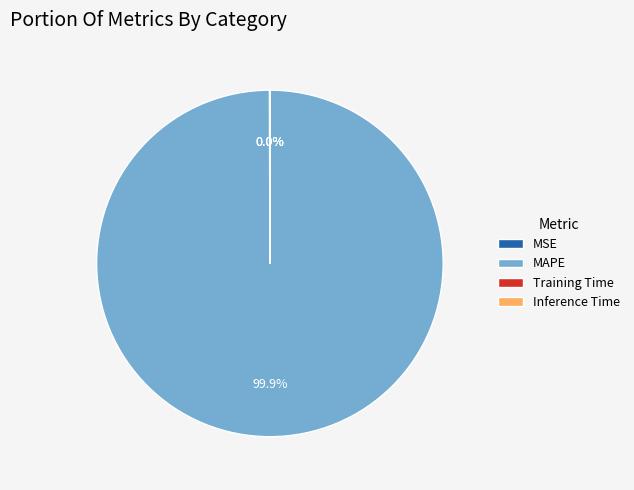

To the nearest percent, what is the difference between the largest and smallest slice percentages?

100%